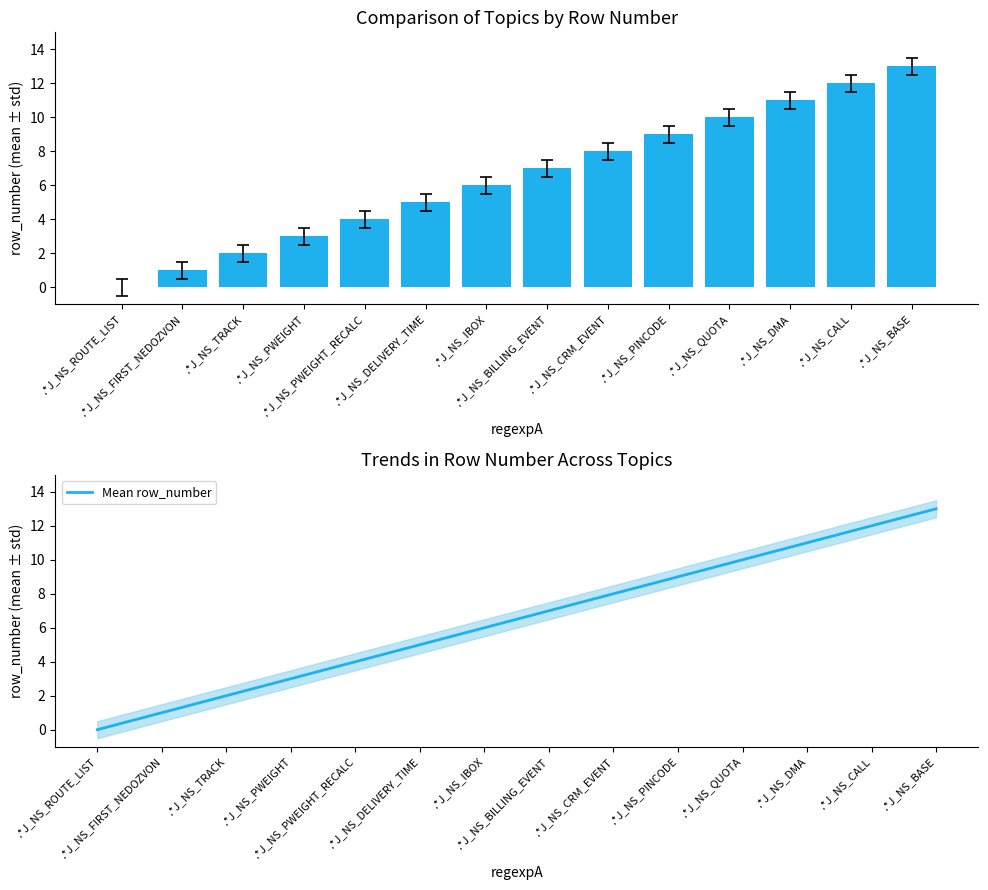

The value of Mean row_number at .*J_NS_PWEIGHT_RECALC is 6. True or false?

False